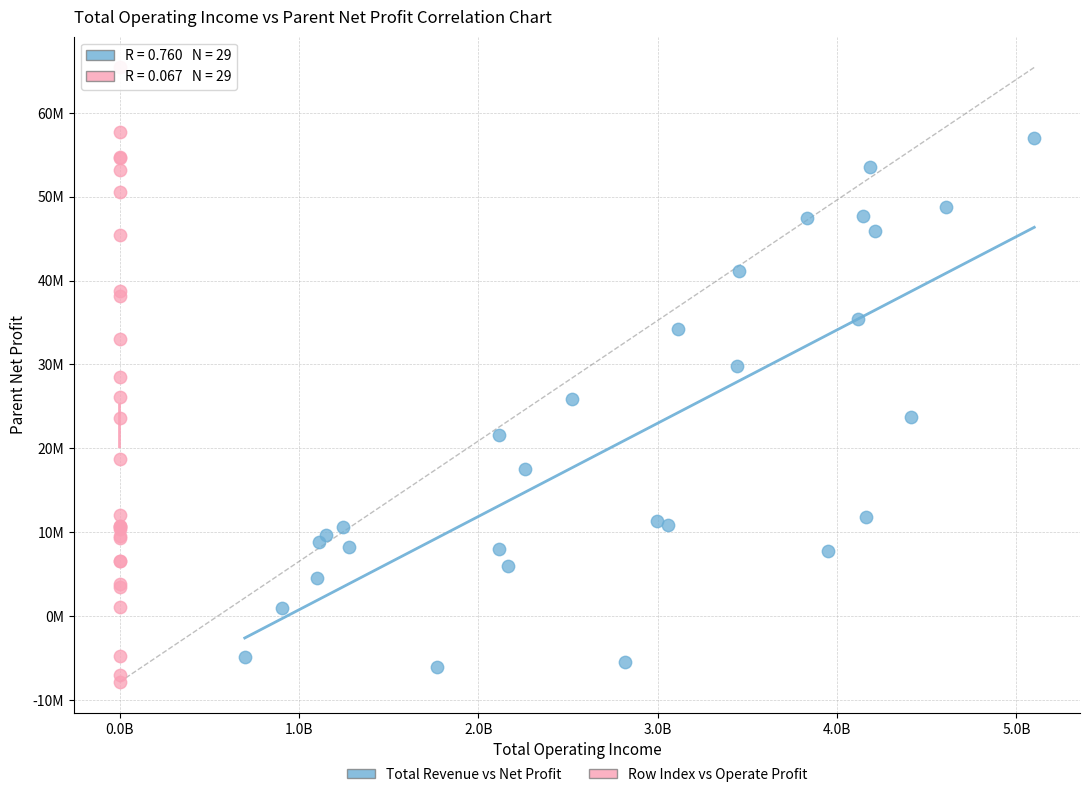

What are all the series names shown in the legend?

Total Revenue vs Net Profit, Row Index vs Operate Profit